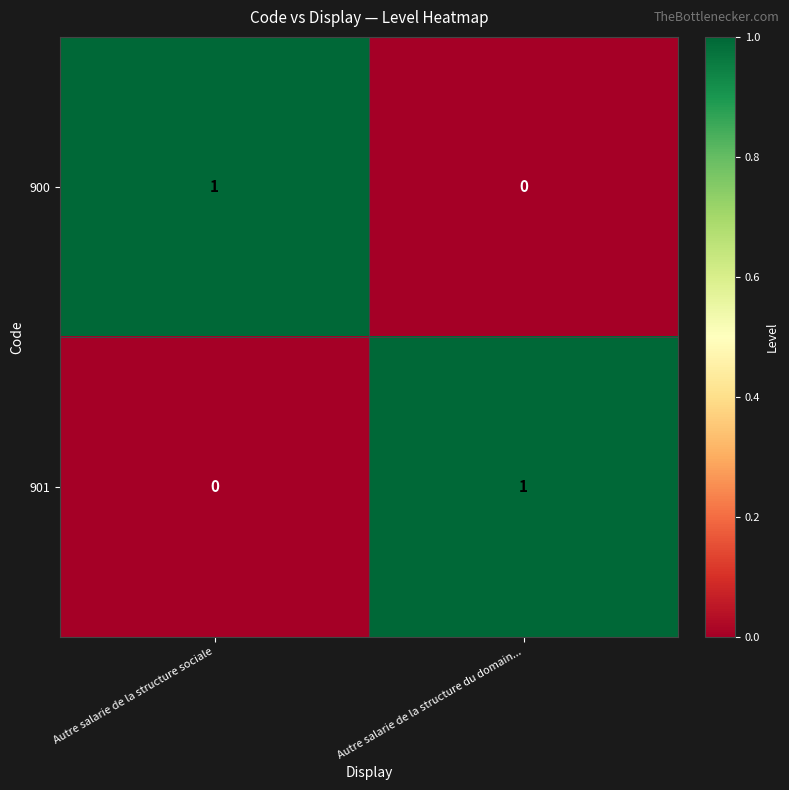

Count the number of data series in this chart.

2